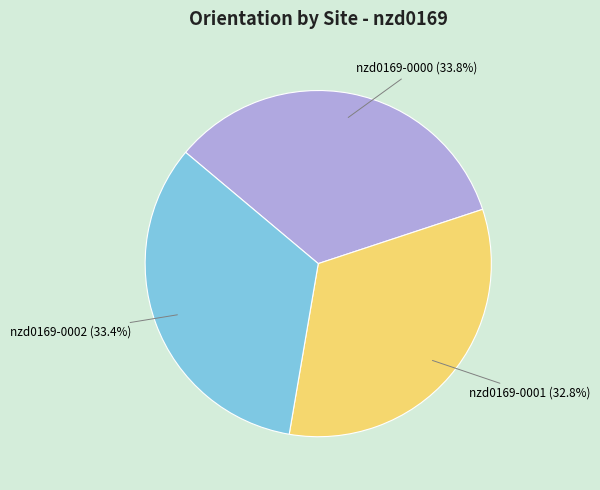

What is the ratio of the value at nzd0169-0001 to the value at nzd0169-0002?

1.0